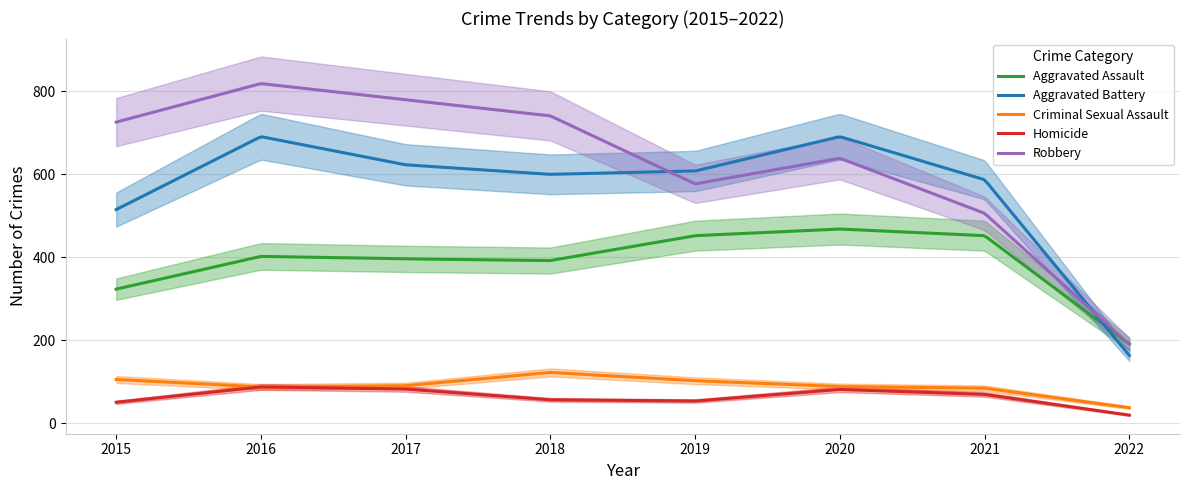

What is the spread (max minus min) of values at 2017?

698